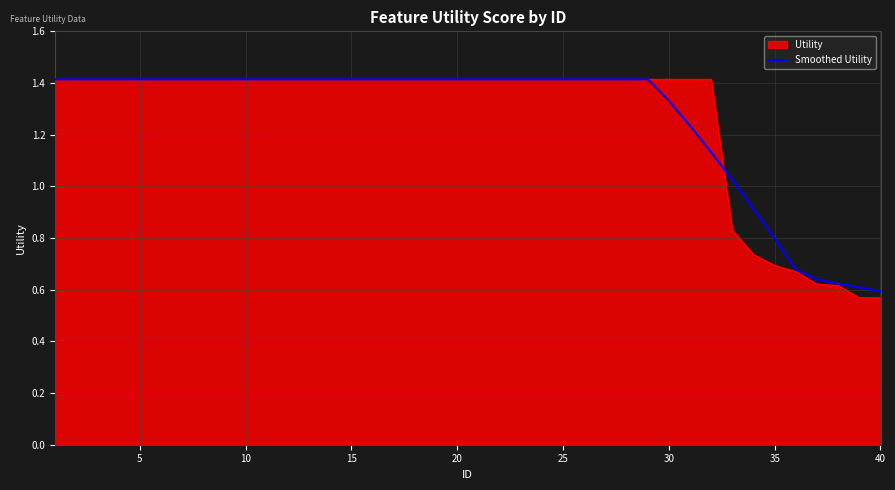

Which series has the widest spread of values?

Utility